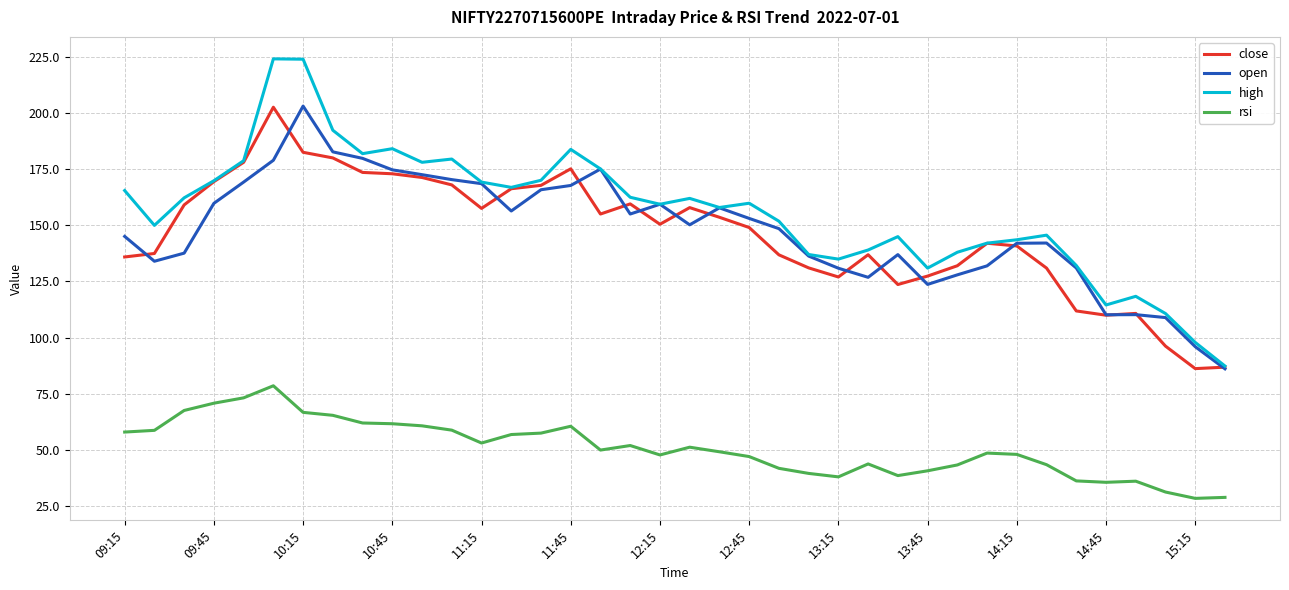

Which series has the largest range (max minus min)?

high